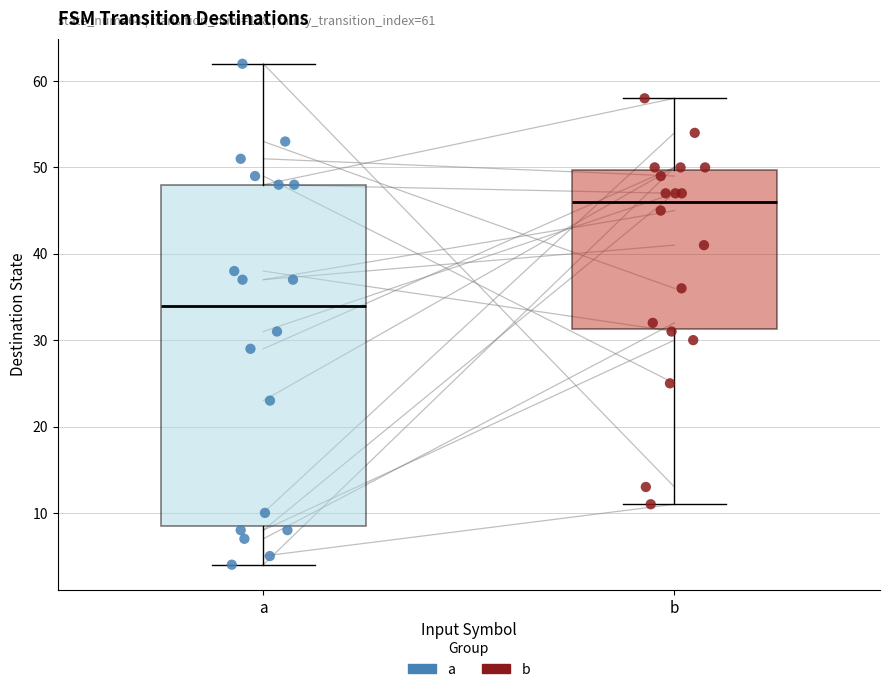

Which box is the tallest, from its lower edge to its upper edge?

a